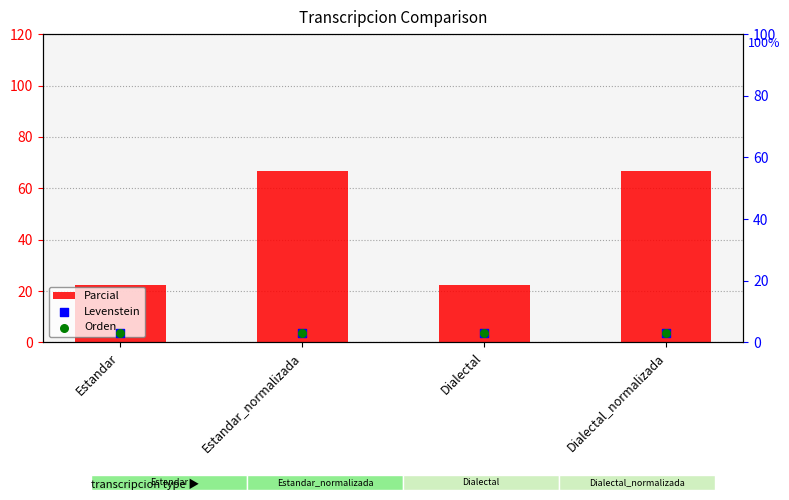

What is the total value across all series at Dialectal_normalizada?

73.0